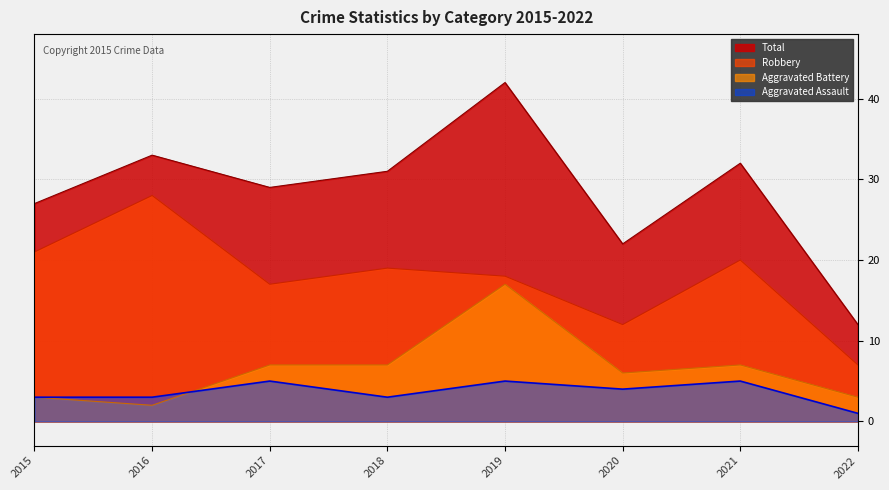

Which label corresponds to the smallest value in the chart?

2022